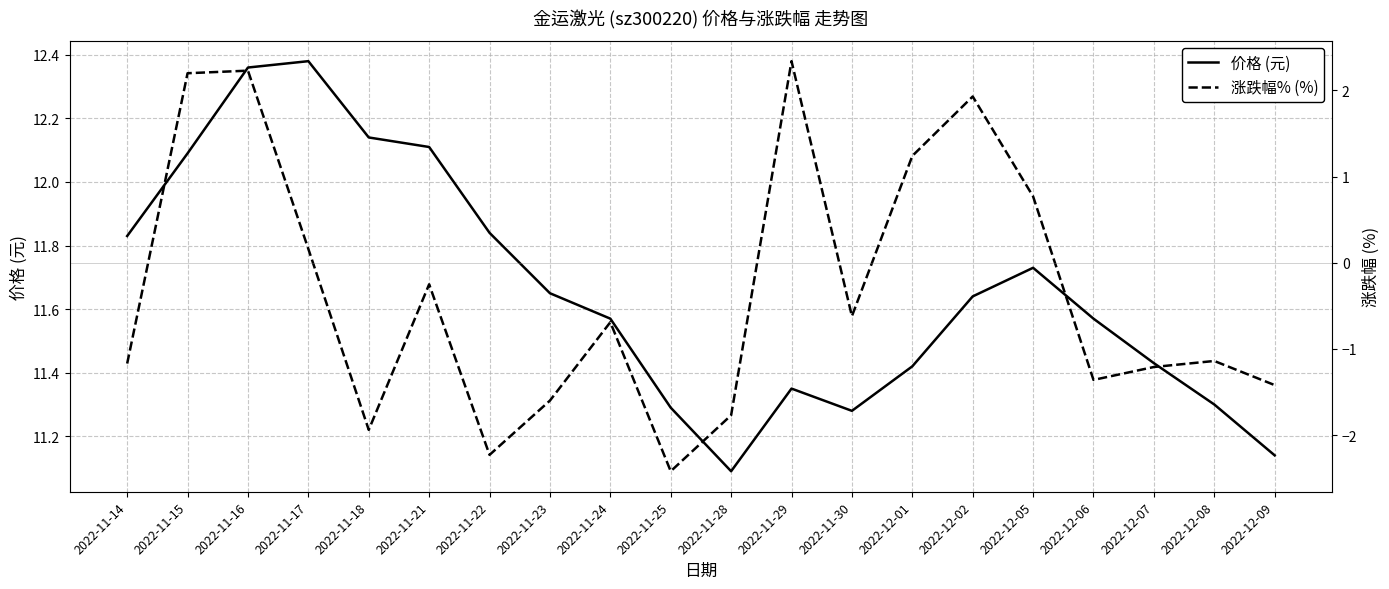

How many data points does each series have?

20